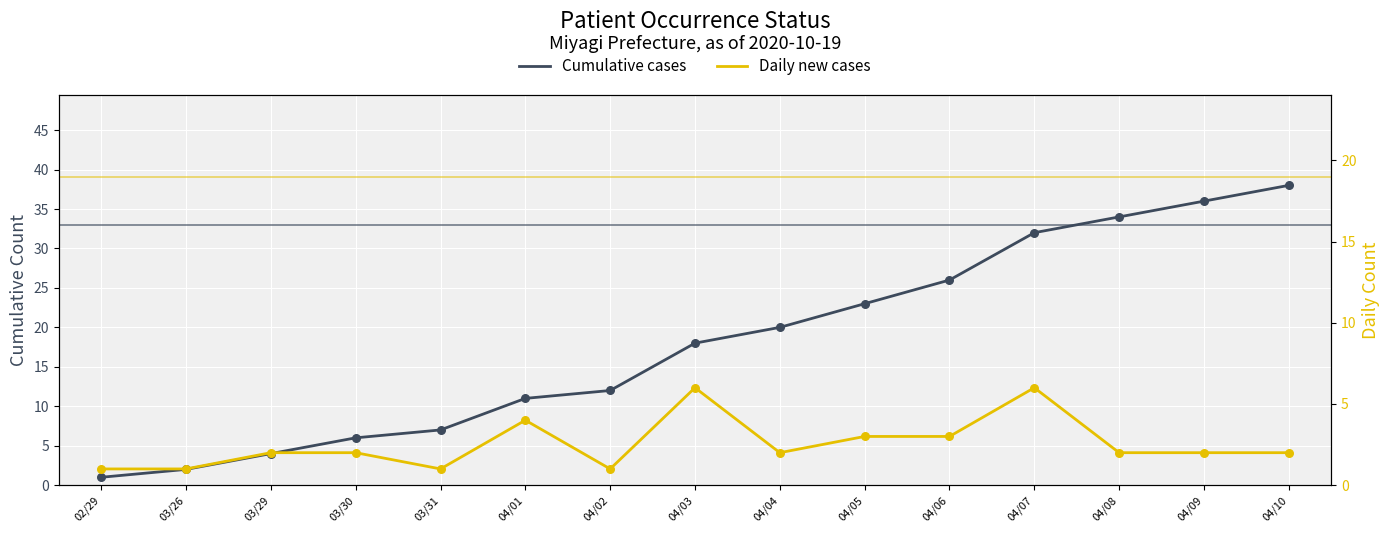

Is the value of Daily new cases at 04/04 greater than the value of Cumulative cases at 04/06?

No